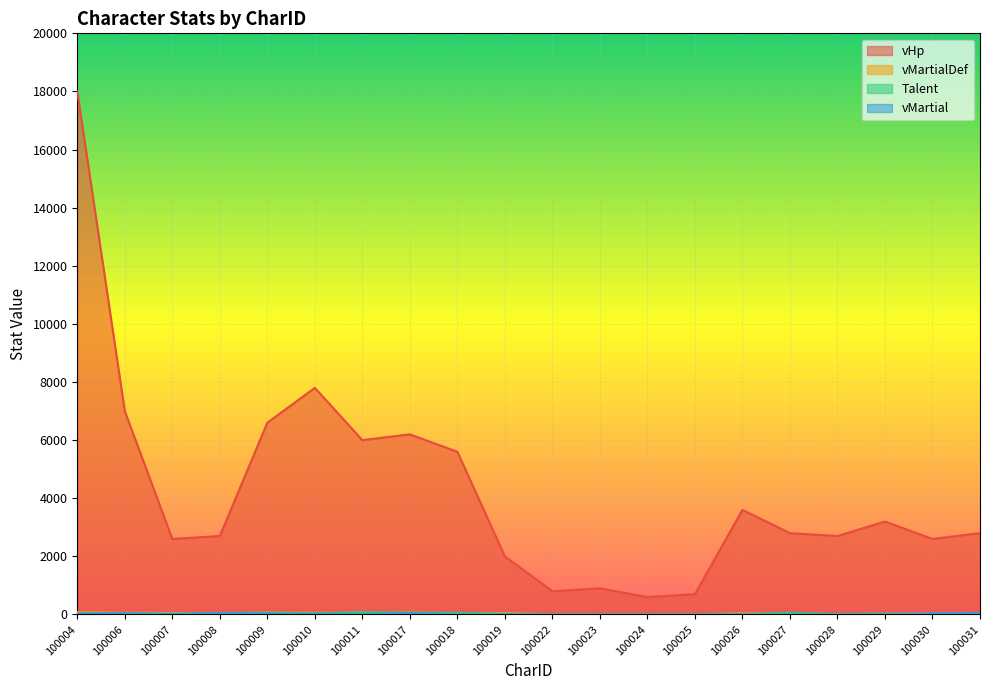

What is the difference between the highest and lowest values at 100010?

7779